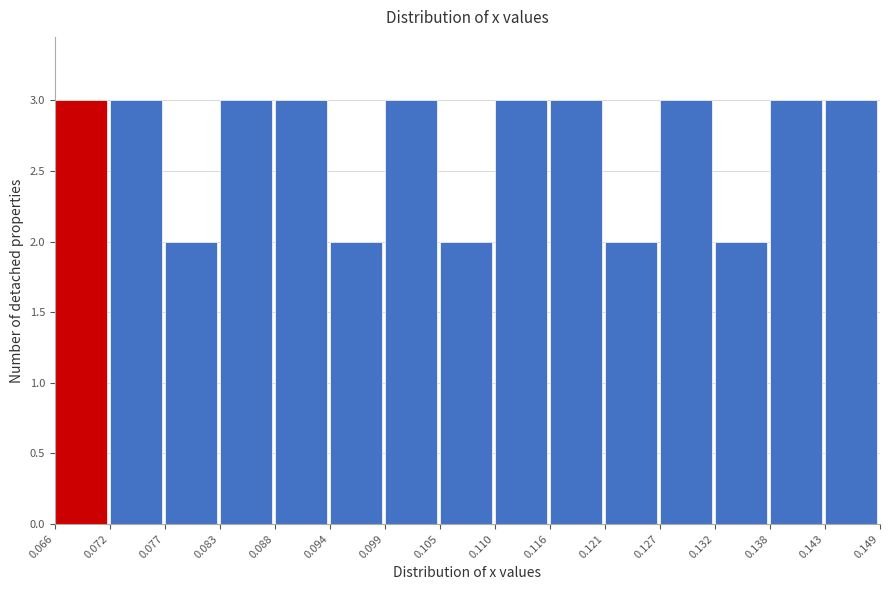

Reading left to right, list every bar in this chart as the range it spans on the x-axis followed by its height. The values are not printed on the chart, so give them approximately, as read against the axis.

0.066 to 0.072: 3
0.072 to 0.077: 3
0.077 to 0.083: 2
0.083 to 0.088: 3
0.088 to 0.094: 3
0.094 to 0.099: 2
0.099 to 0.105: 3
0.105 to 0.110: 2
0.110 to 0.116: 3
0.116 to 0.121: 3
0.121 to 0.127: 2
0.127 to 0.132: 3
0.132 to 0.138: 2
0.138 to 0.143: 3
0.143 to 0.149: 3